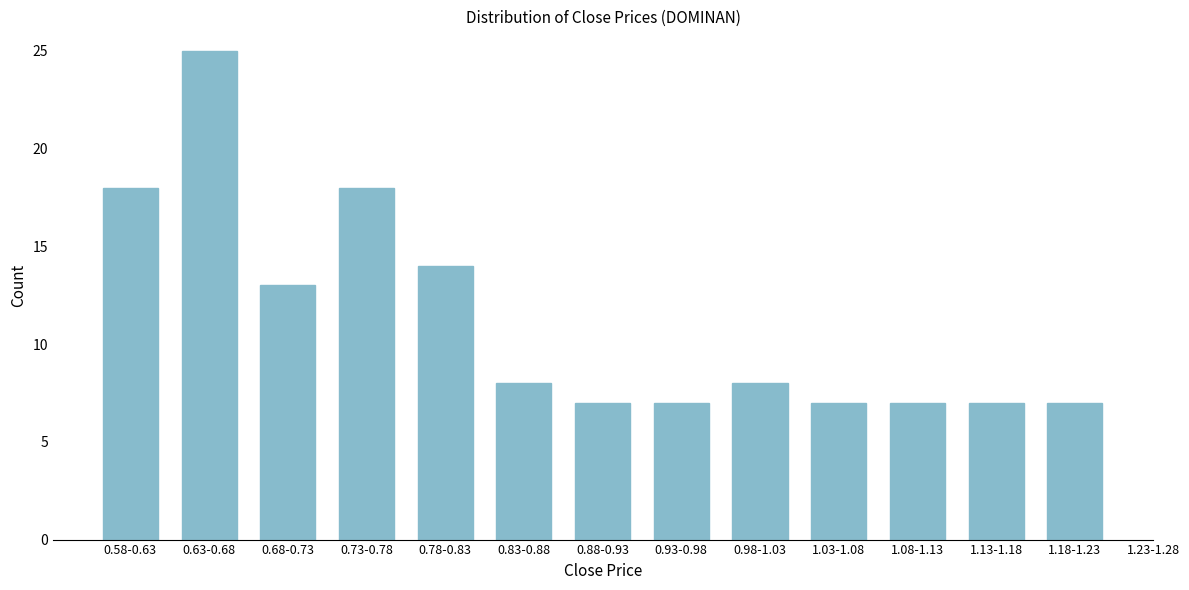

Reading left to right, what are all the values shown in this chart?

18	25	13	18	14	8	7	7	8	7	7	7	7